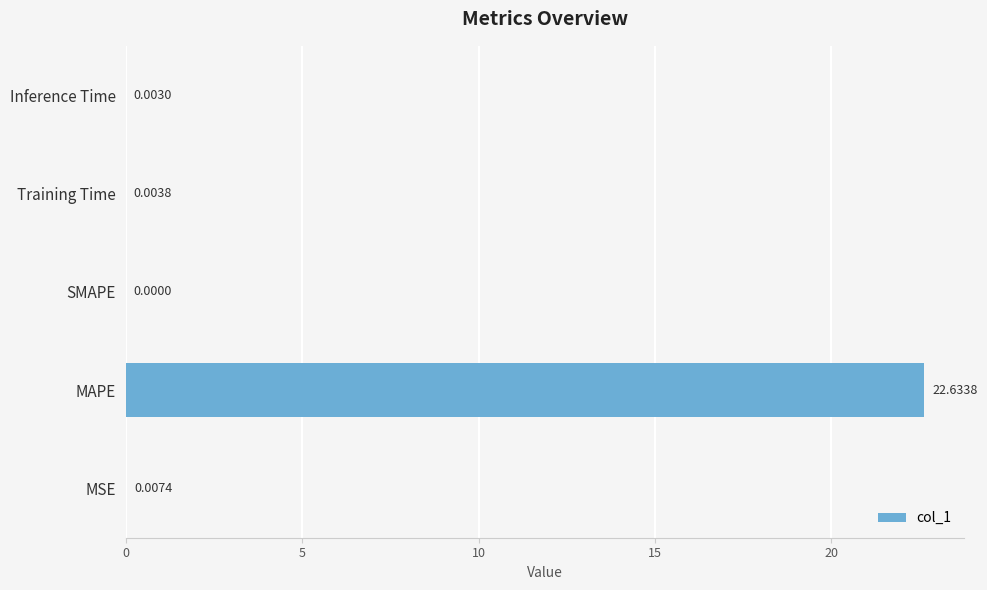

What is the sum of all values?

22.6